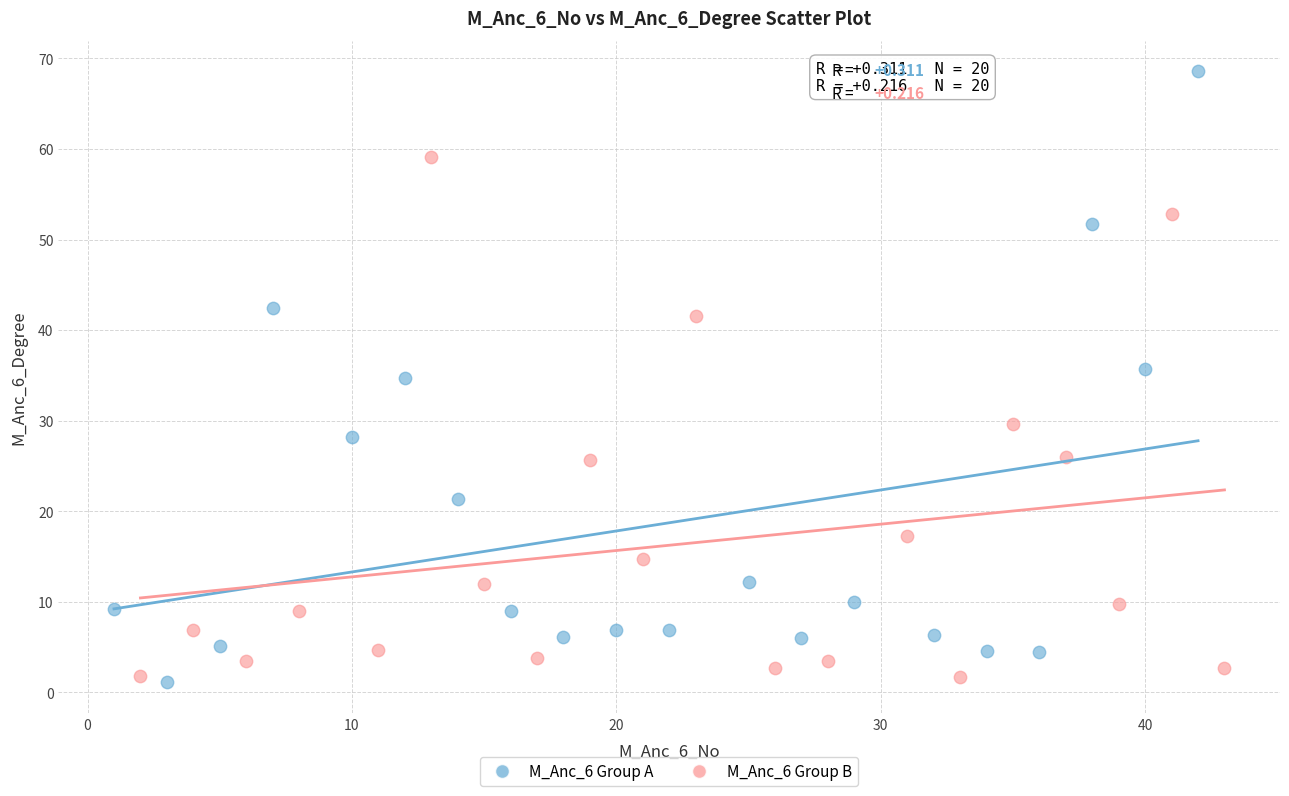

Which series contains the highest Y value?

M_Anc_6 Group A